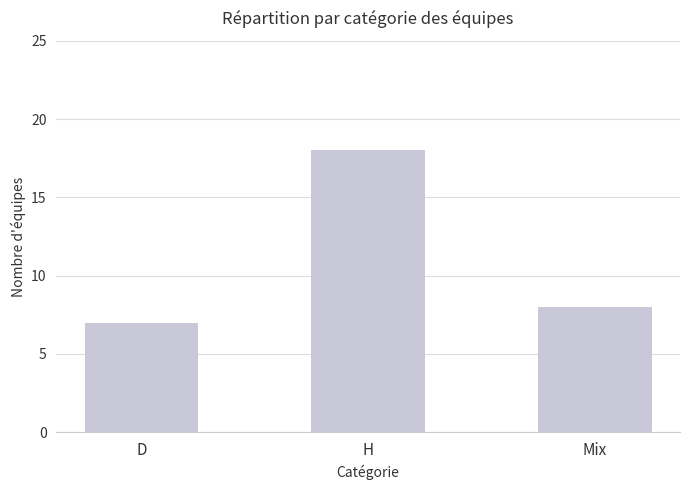

Which has a higher value, Mix or H?

H